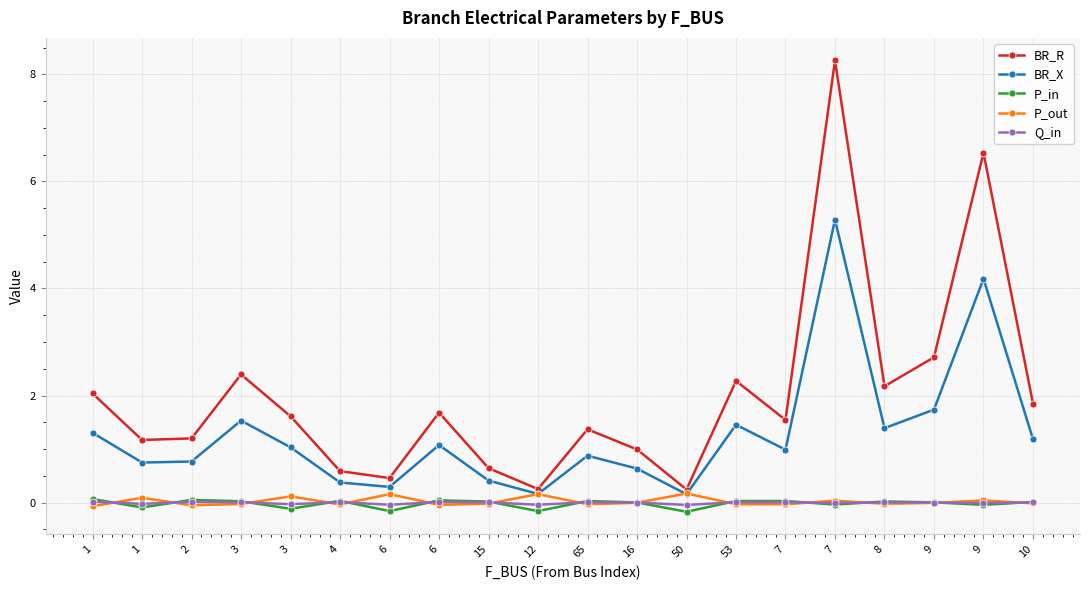

Reading left to right, what are all the values shown in this chart?

BR_R: 1=2.0	1=1.2	2=1.2	3=2.4	3=1.6	4=0.6	6=0.5	6=1.7	15=0.6	12=0.3	65=1.4	16=1.0	50=0.2	53=2.3	7=1.5	7=8.3	8=2.2	9=2.7	9=6.5	10=1.8
BR_X: 1=1.3	1=0.7	2=0.8	3=1.5	3=1.0	4=0.4	6=0.3	6=1.1	15=0.4	12=0.2	65=0.9	16=0.6	50=0.2	53=1.5	7=1.0	7=5.3	8=1.4	9=1.7	9=4.2	10=1.2
P_in: 1=0.1	1=-0.1	2=0.1	3=0.0	3=-0.1	4=0.0	6=-0.2	6=0.0	15=0.0	12=-0.2	65=0.0	16=0.0	50=-0.2	53=0.0	7=0.0	7=-0.0	8=0.0	9=0.0	9=-0.0	10=0.0
P_out: 1=-0.1	1=0.1	2=-0.1	3=-0.0	3=0.1	4=-0.0	6=0.2	6=-0.0	15=-0.0	12=0.2	65=-0.0	16=-0.0	50=0.2	53=-0.0	7=-0.0	7=0.0	8=-0.0	9=-0.0	9=0.0	10=-0.0
Q_in: 1=0.0	1=-0.0	2=0.0	3=0.0	3=-0.0	4=0.0	6=-0.0	6=0.0	15=0.0	12=-0.0	65=0.0	16=0.0	50=-0.0	53=0.0	7=0.0	7=-0.0	8=0.0	9=0.0	9=-0.0	10=0.0